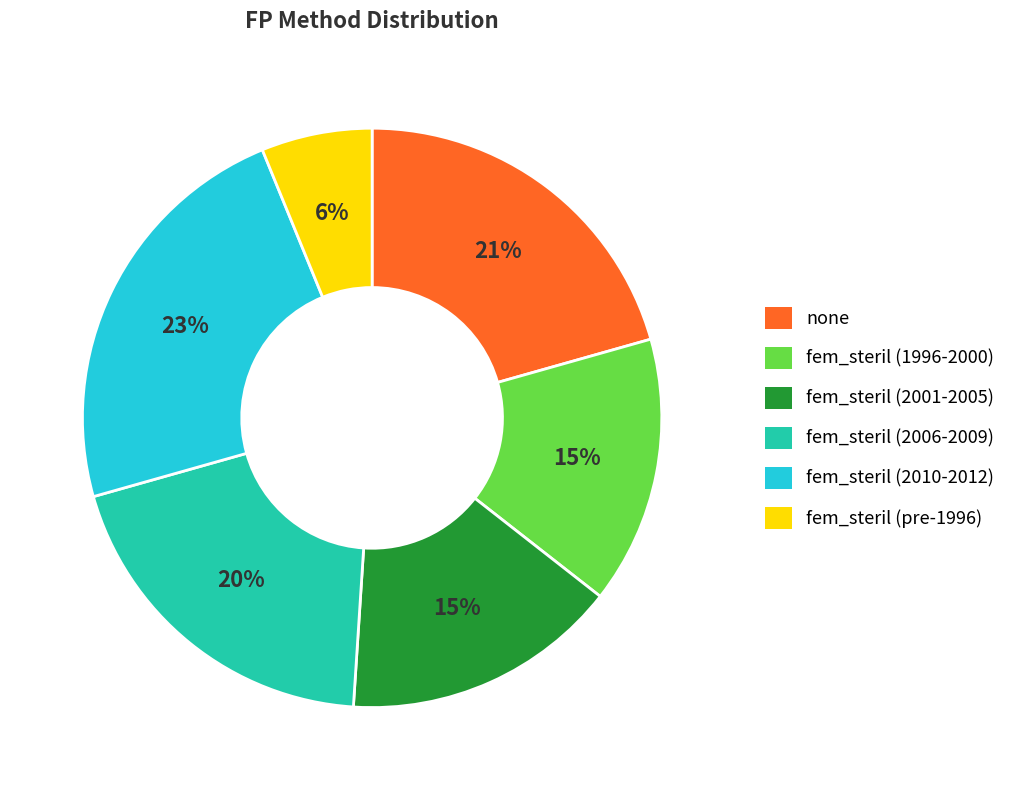

Does fem_steril (2001-2005) account for over 50% of the chart?

No